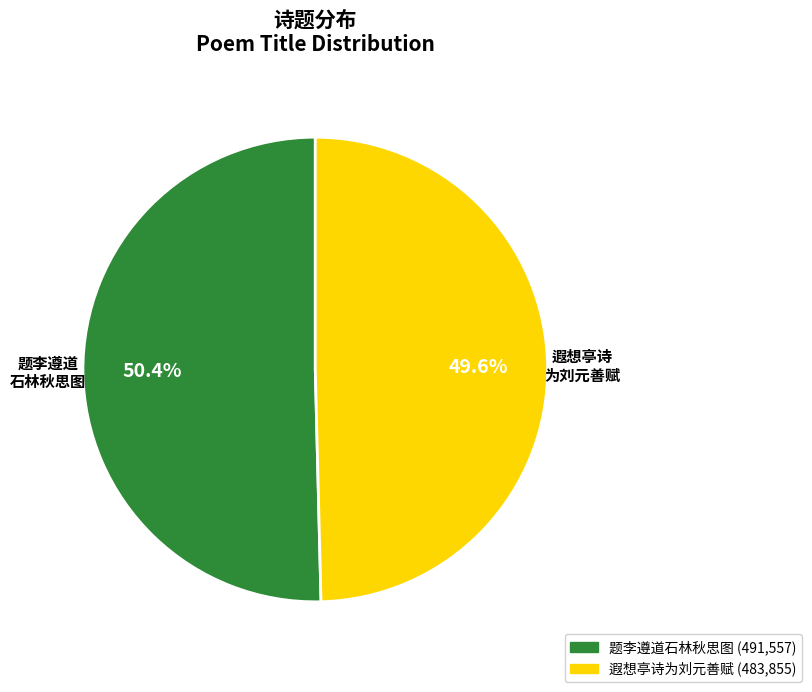

Does any single category account for the majority?

Yes